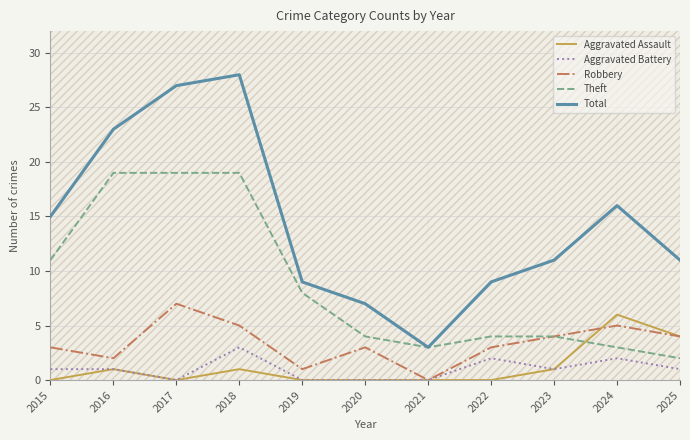

What are all the series names shown in the legend?

Aggravated Assault, Aggravated Battery, Robbery, Theft, Total